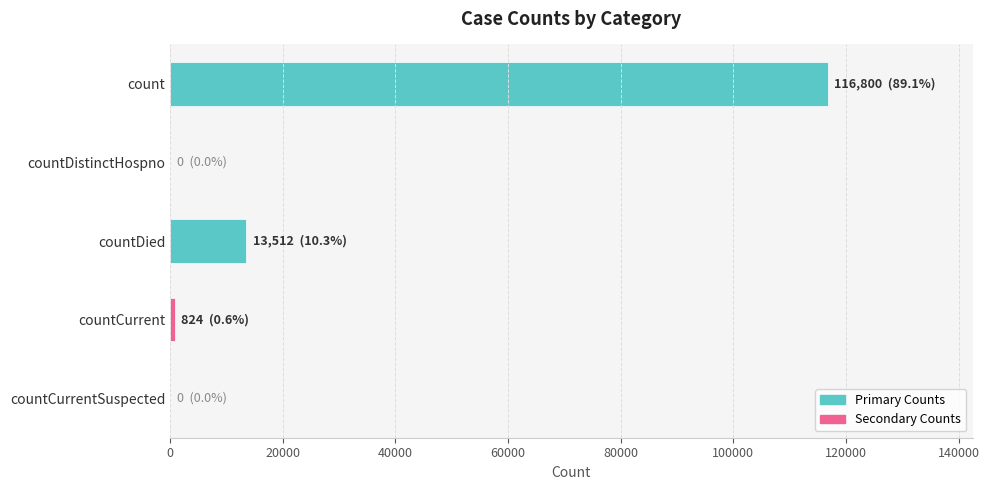

What is the sum of all values?

131136